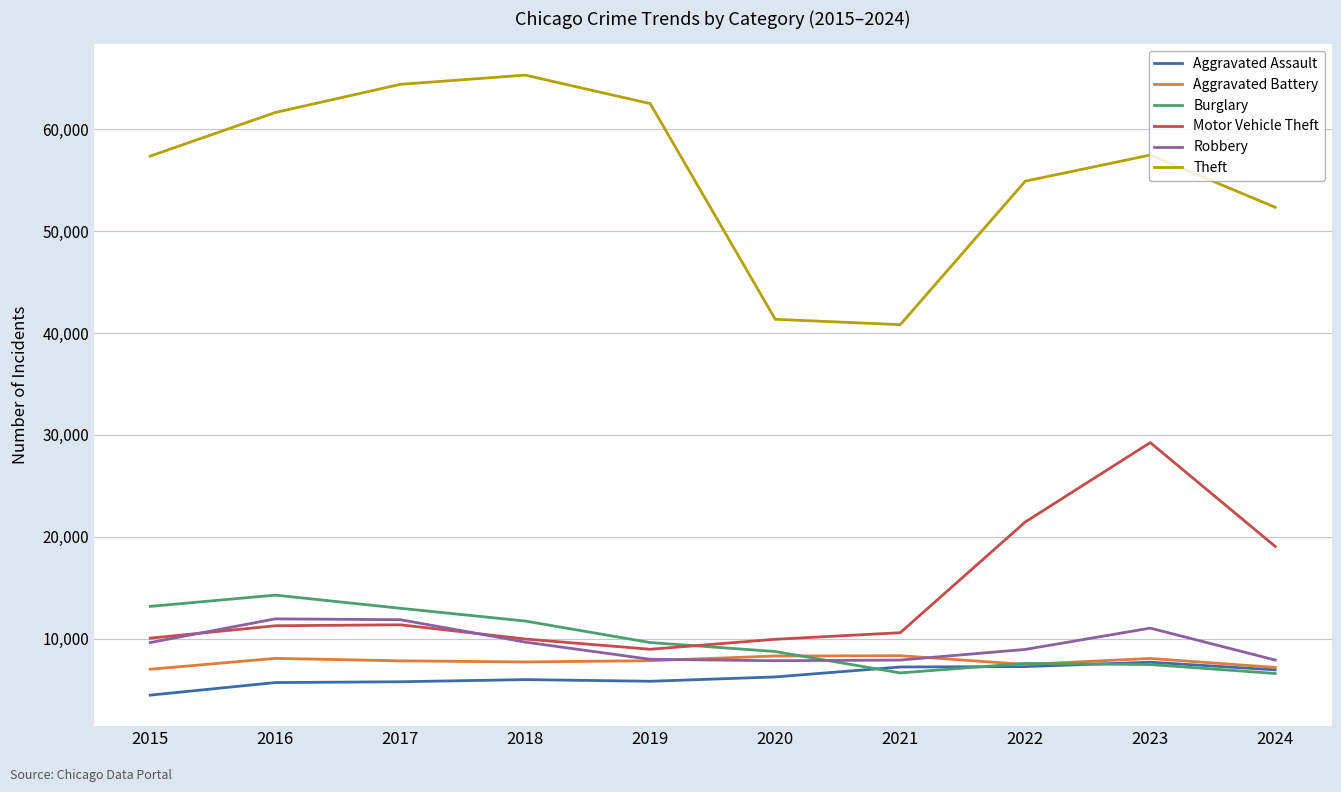

At which category is the sum across all series the highest?

2023